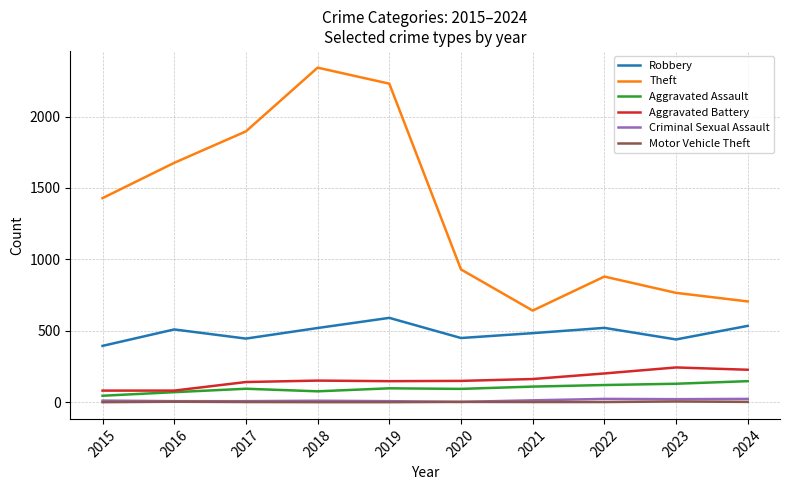

True or false: Theft and Criminal Sexual Assault intersect in this chart.

False